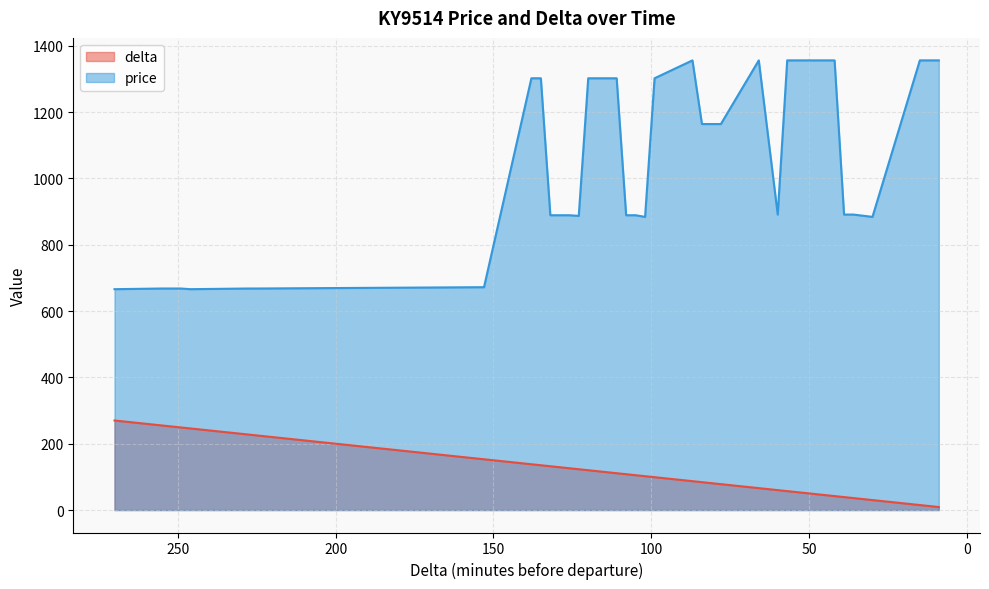

How many data points does each series have?

36